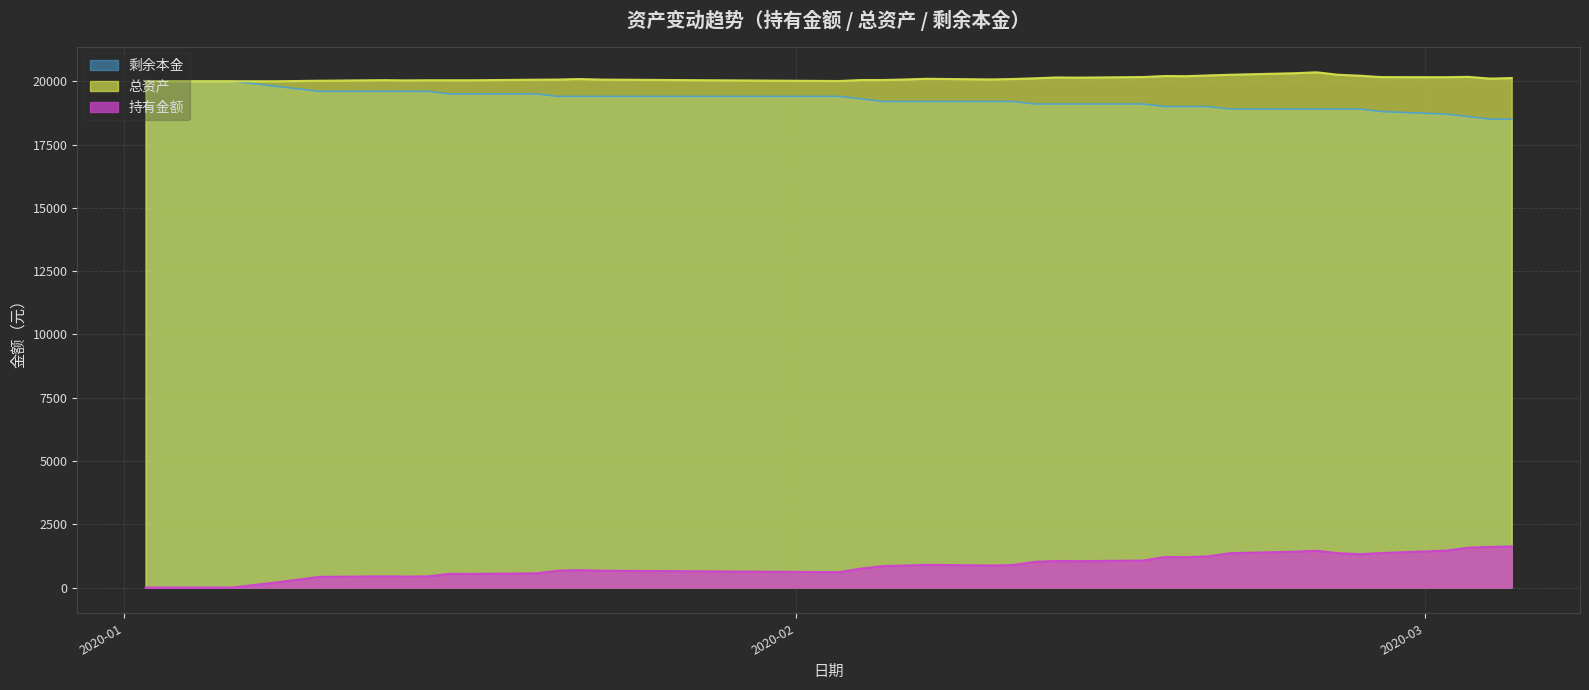

True or false: 剩余本金 has more than 2 interior local peaks.

False